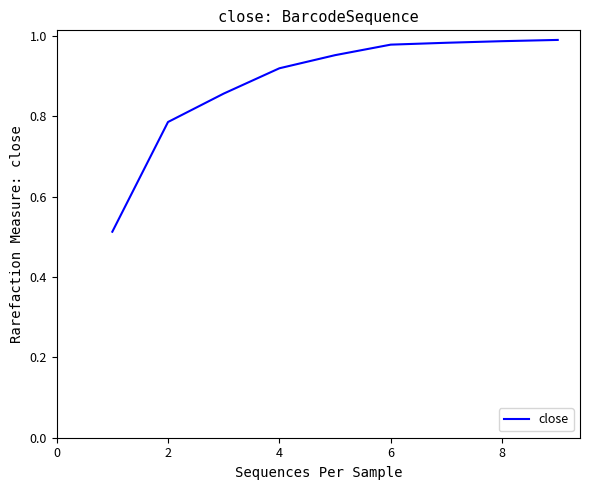

What is the difference between the maximum and minimum values?

0.5